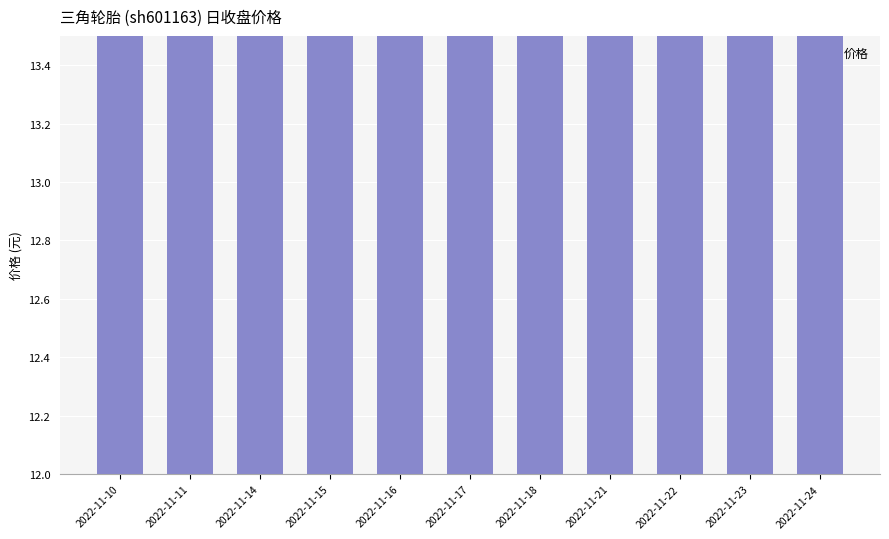

Reading right to left, what are all the values shown in this chart?

2022-11-24=13.0	2022-11-23=12.9	2022-11-22=13.1	2022-11-21=12.7	2022-11-18=12.6	2022-11-17=12.8	2022-11-16=12.6	2022-11-15=12.5	2022-11-14=12.4	2022-11-11=12.4	2022-11-10=12.5